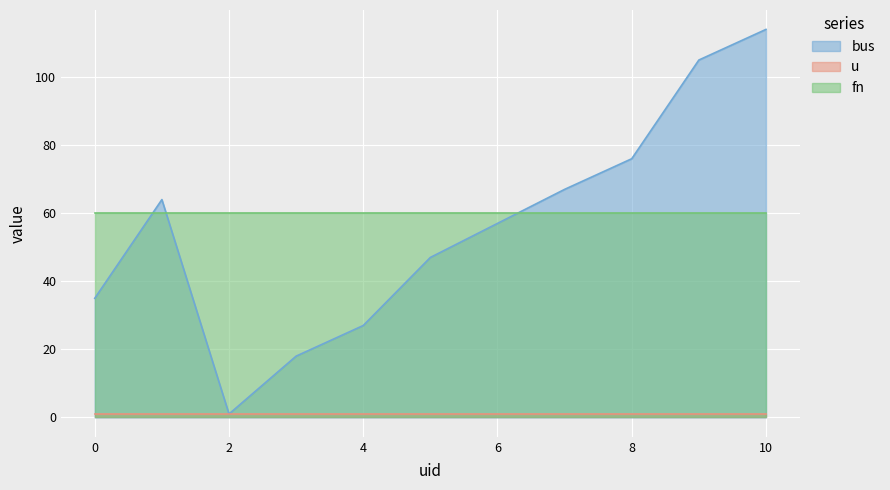

Reading left to right, list all the values displayed in this chart.

bus: 35	64	1	18	27	47	57	67	76	105	114
u: 1	1	1	1	1	1	1	1	1	1	1
fn: 60	60	60	60	60	60	60	60	60	60	60